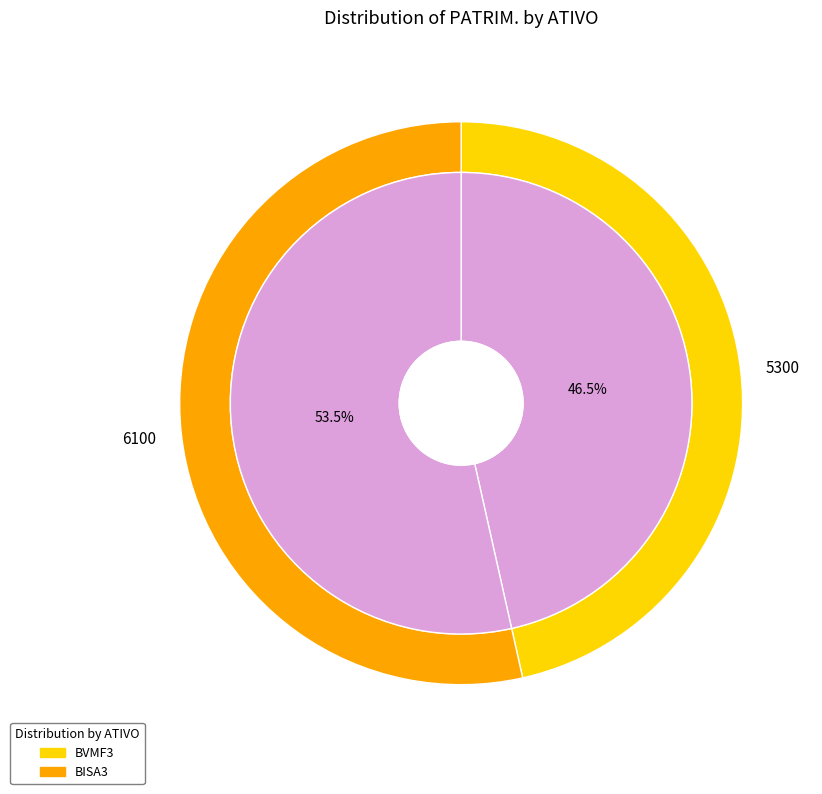

Approximately how many times larger is the value at BVMF3 compared to BISA3?

0.9